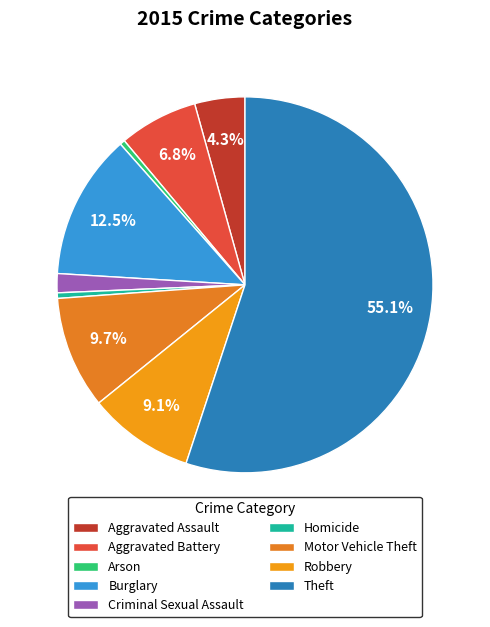

Count the number of slices in the pie.

9